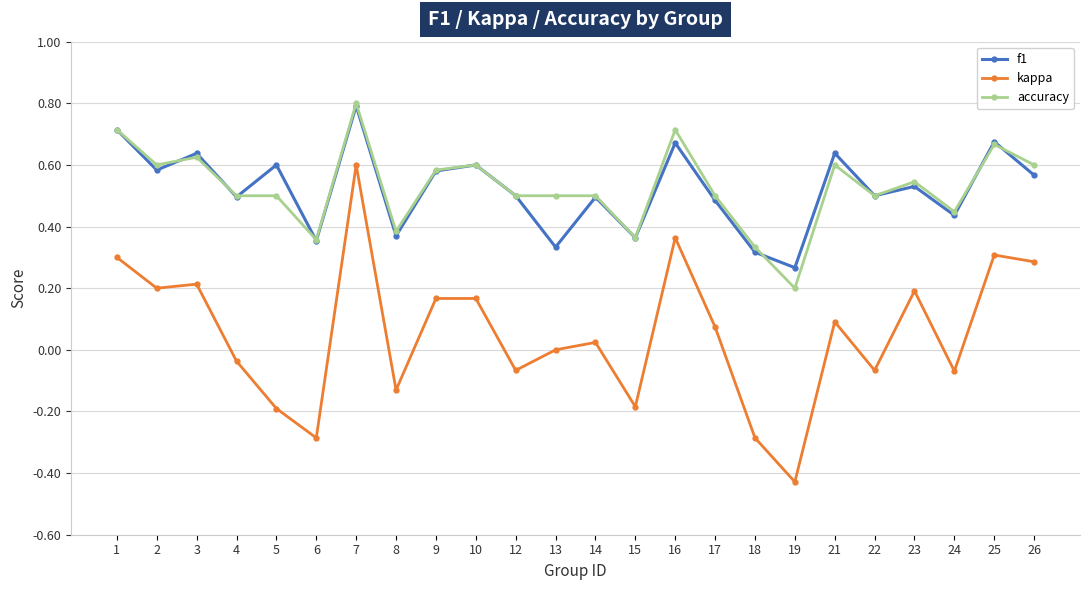

Is it true that kappa equals 0.6 at 7?

True